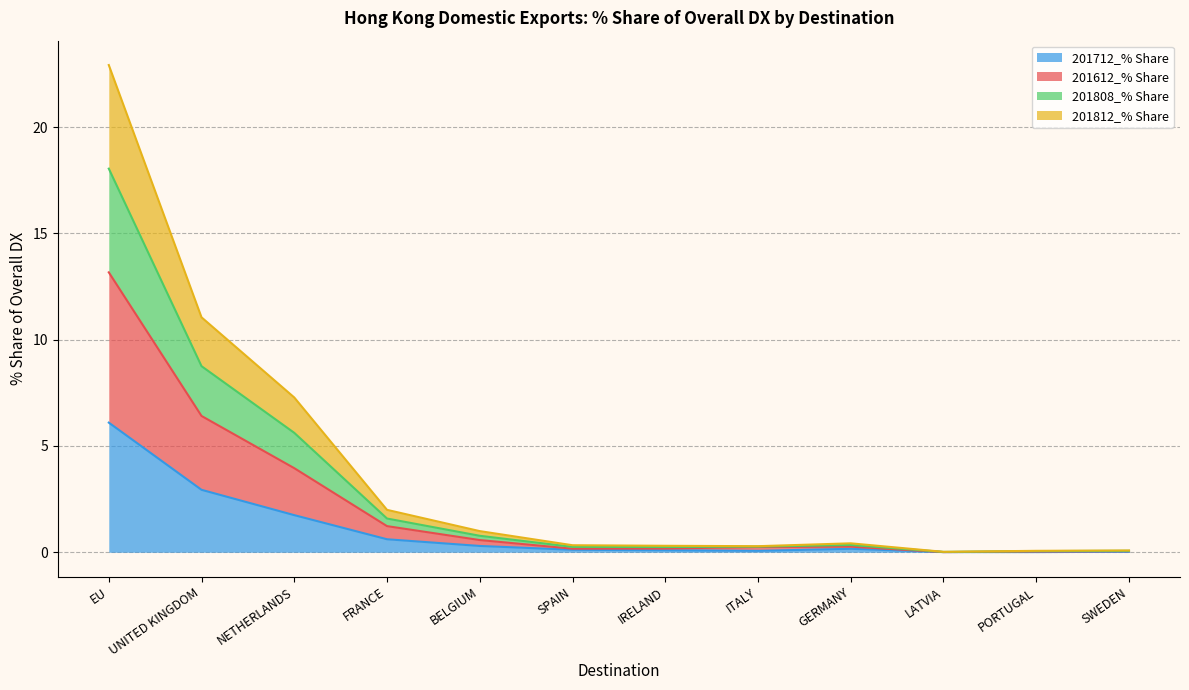

At which category is the sum across all series the highest?

EU